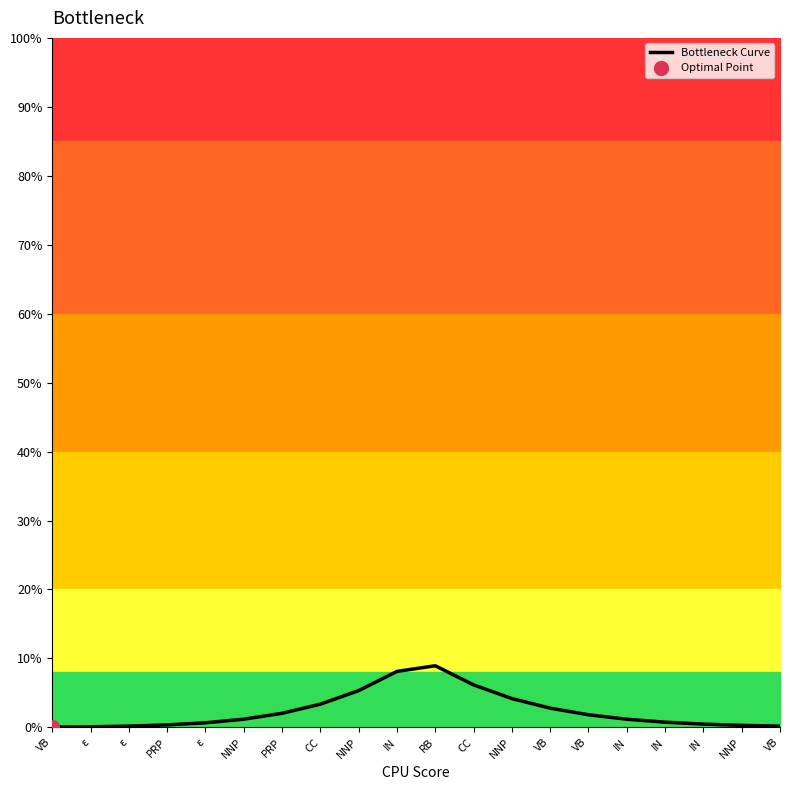

Which label corresponds to the smallest value in the chart?

VB